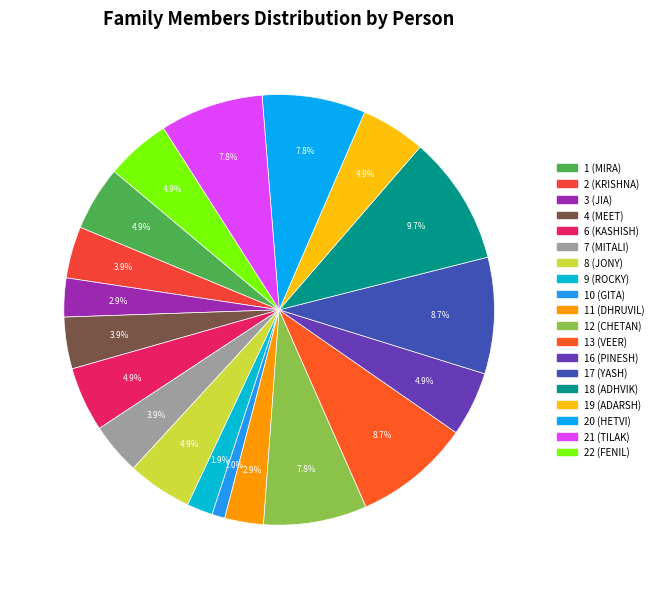

Count the number of slices in the pie.

19